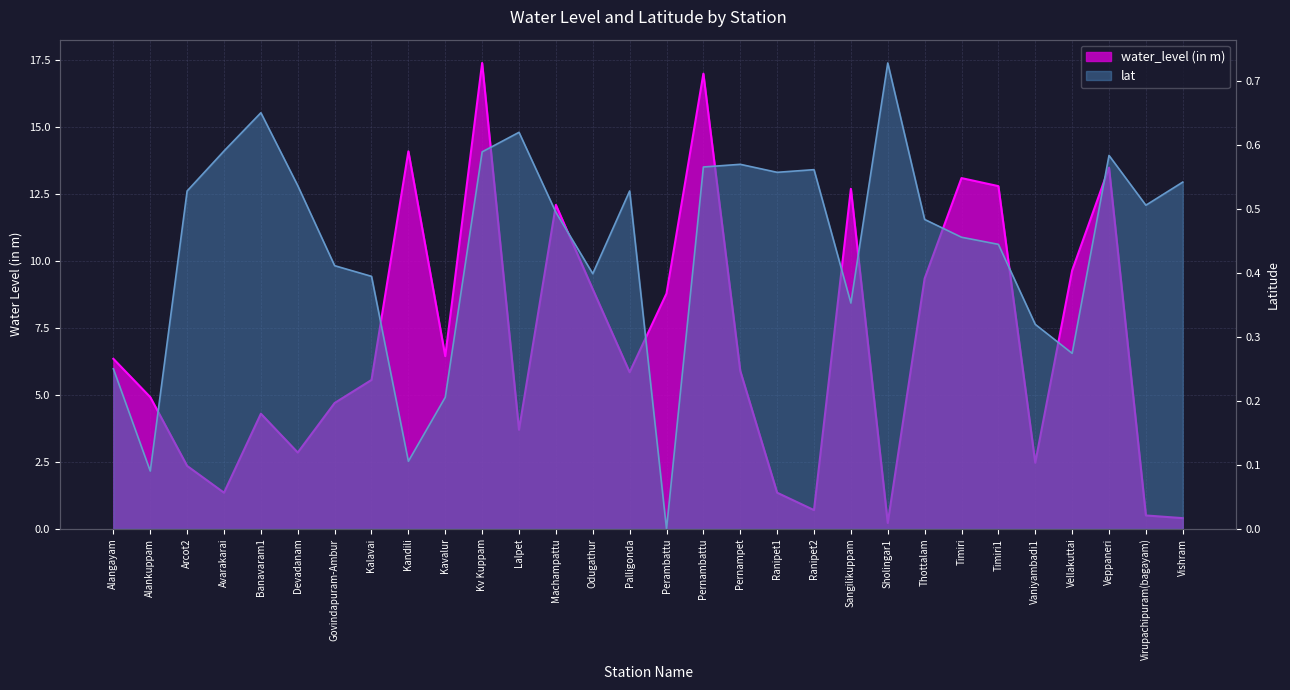

Reading left to right, list all the values displayed in this chart.

water_level (in m): Alangayam=6.3	Alankuppam=4.9	Arcot2=2.4	Avarakarai=1.4	Banavaram1=4.3	Devadanam=2.9	Govindapuram-Ambur=4.7	Kalavai=5.6	Kandili=14.1	Kavalur=6.5	Kv Kuppam=17.4	Lalpet=3.7	Machampattu=12.1	Odugathur=8.9	Palligonda=5.8	Perambattu=8.8	Pernambattu=17.0	Pernampet=5.9	Ranipet1=1.4	Ranipet2=0.7	Sangilikuppam=12.7	Sholingar1=0.2	Thottalam=9.3	Timiri=13.1	Timiri1=12.8	Vaniyambadi1=2.5	Vellakuttai=9.7	Veppaneri=13.5	Virupachipuram(bagayam)=0.5	Vishram=0.4
lat: Alangayam=0.2	Alankuppam=0.1	Arcot2=0.5	Avarakarai=0.6	Banavaram1=0.7	Devadanam=0.5	Govindapuram-Ambur=0.4	Kalavai=0.4	Kandili=0.1	Kavalur=0.2	Kv Kuppam=0.6	Lalpet=0.6	Machampattu=0.5	Odugathur=0.4	Palligonda=0.5	Perambattu=0.0	Pernambattu=0.6	Pernampet=0.6	Ranipet1=0.6	Ranipet2=0.6	Sangilikuppam=0.4	Sholingar1=0.7	Thottalam=0.5	Timiri=0.5	Timiri1=0.4	Vaniyambadi1=0.3	Vellakuttai=0.3	Veppaneri=0.6	Virupachipuram(bagayam)=0.5	Vishram=0.5